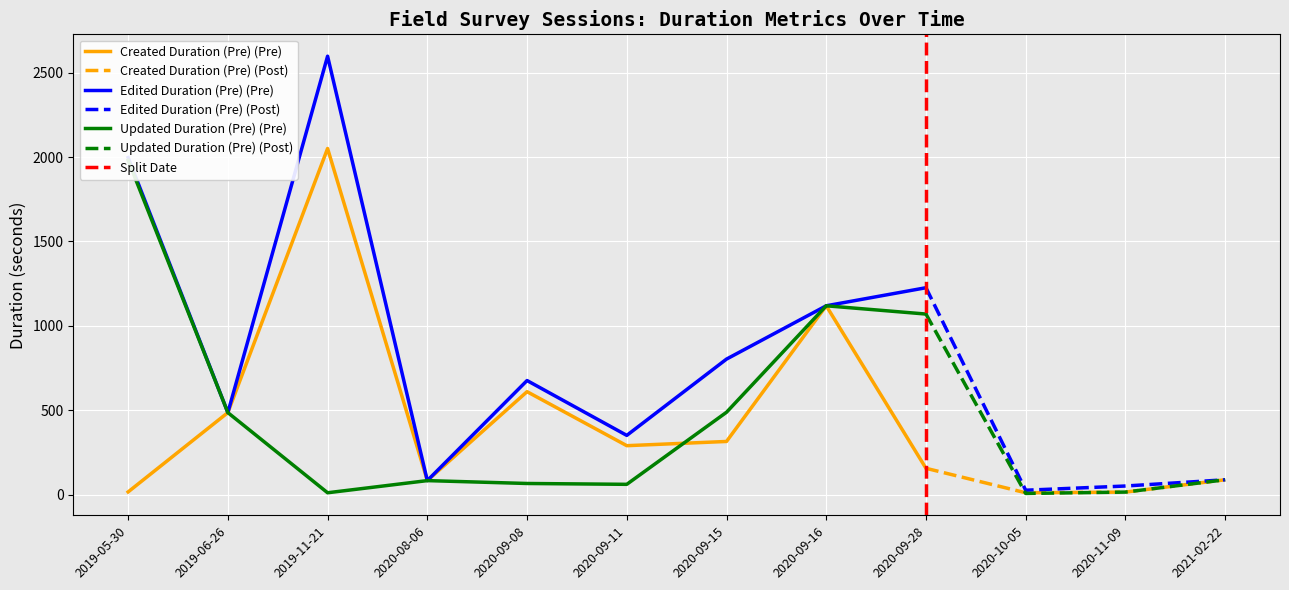

Where does the Edited Duration (Pre) series first go above 676?

2019-05-30